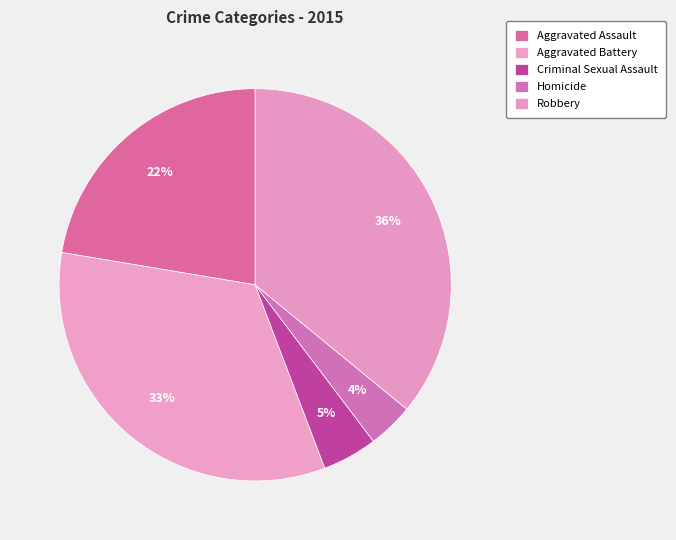

To the nearest percent, what is the difference between the largest and smallest slice percentages?

32%